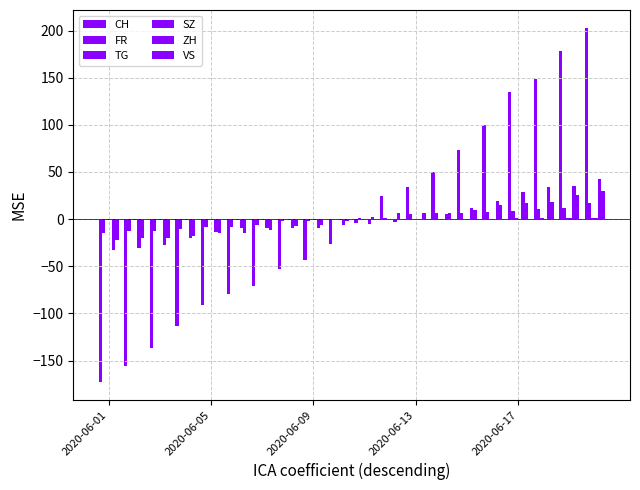

Does the chart contain stacked bars?

No